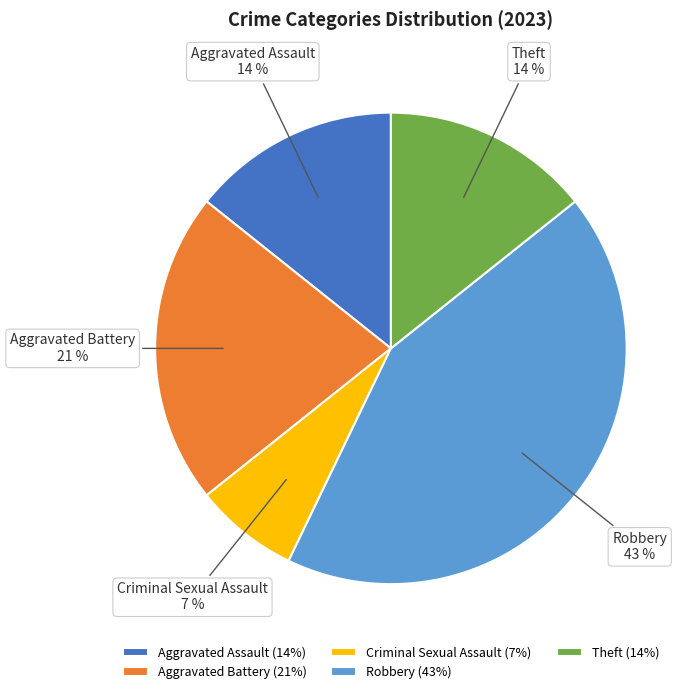

To the nearest percent, what is the difference between the largest and smallest slice percentages?

36%